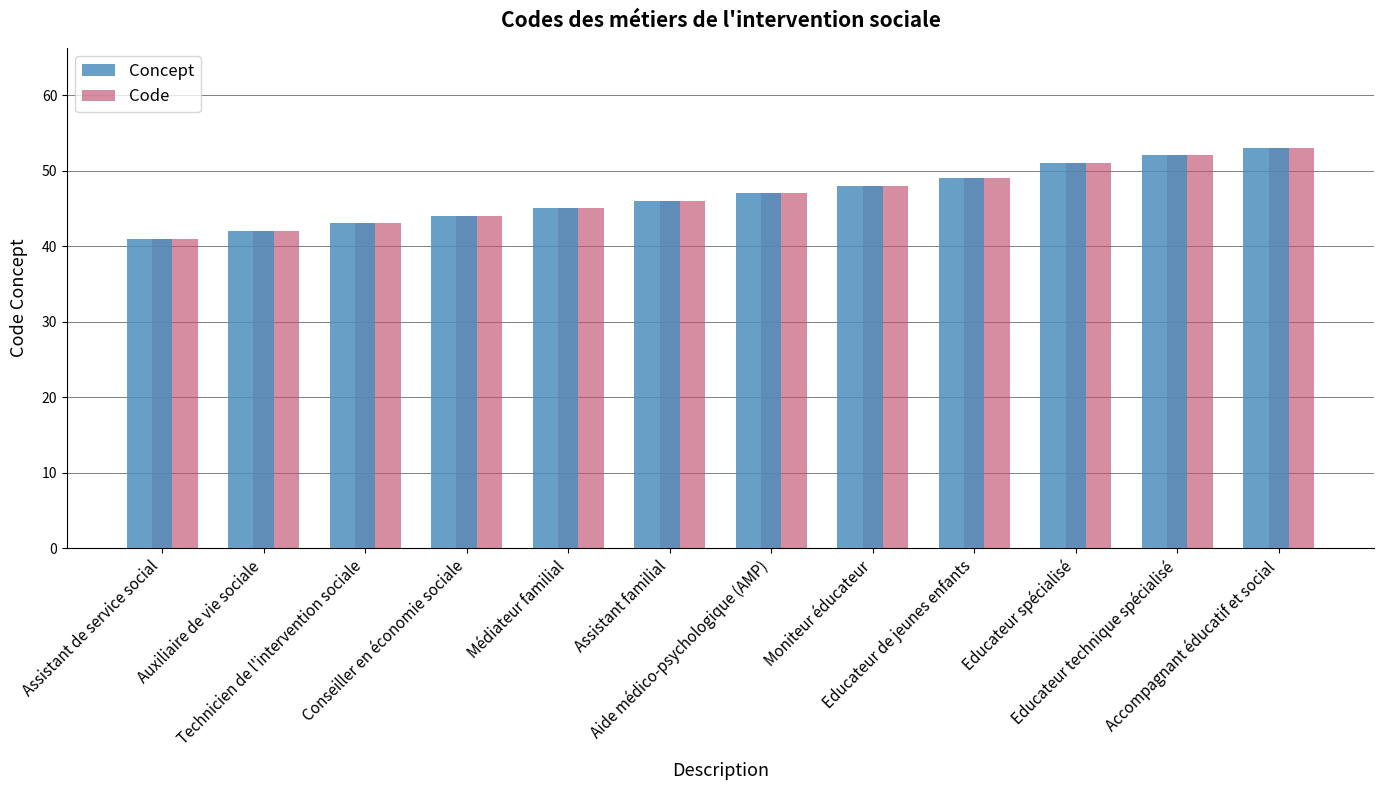

What is the highest value of the Concept series?

53